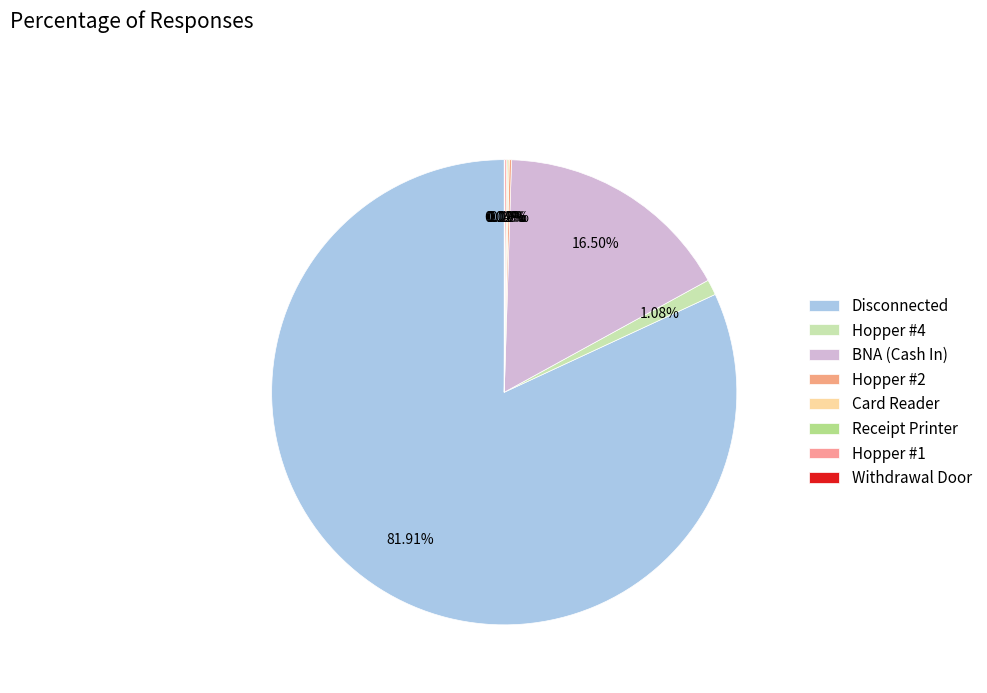

The BNA (Cash In) slice represents 26% of the pie. True or false?

False